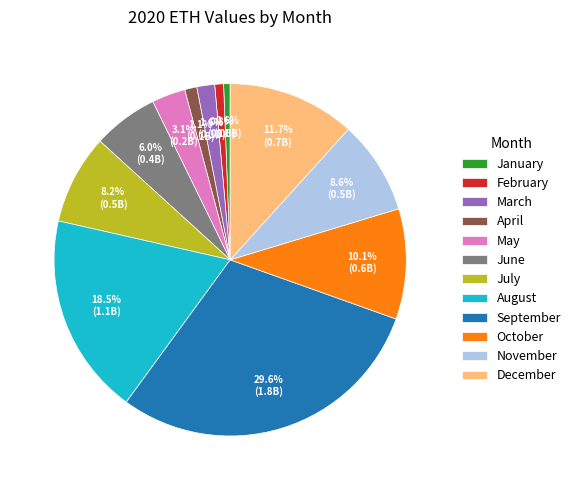

Combined, do March and May account for over 50%?

No